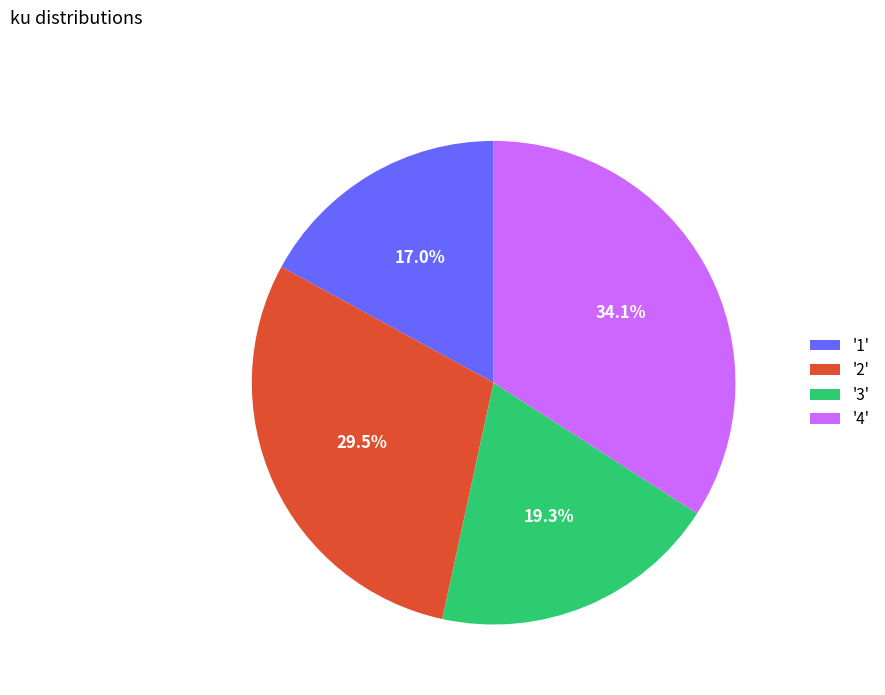

Which slice is the smallest?

'1'